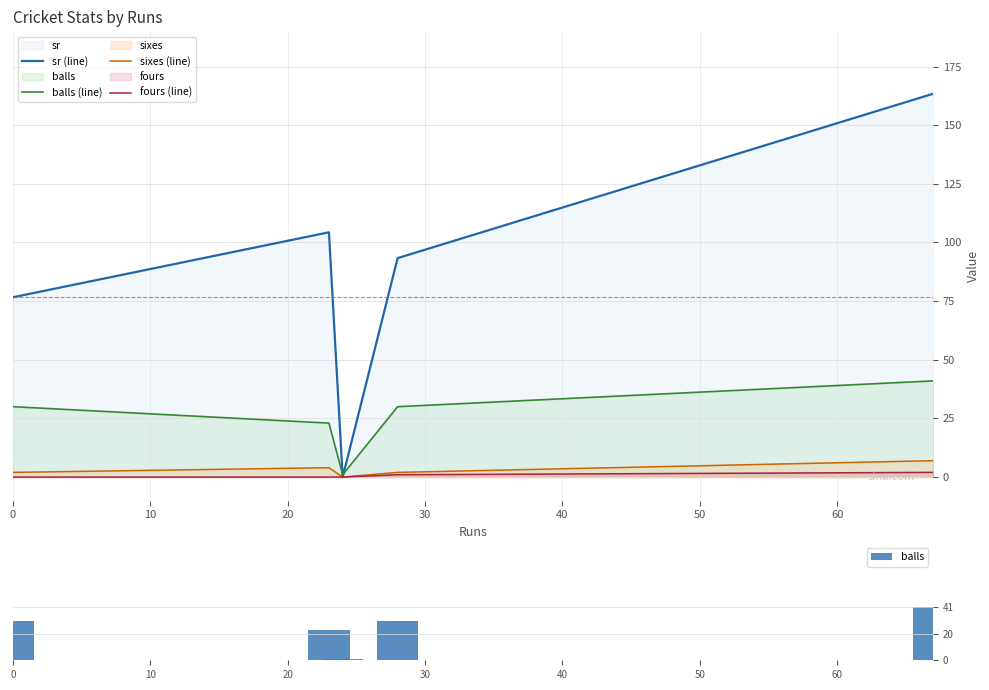

Which series has the widest spread of values?

sr (line)